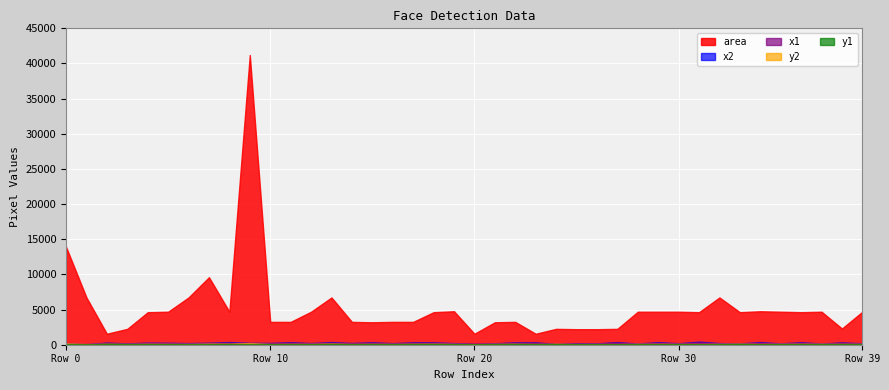

What is the average value of the x1 series?

196